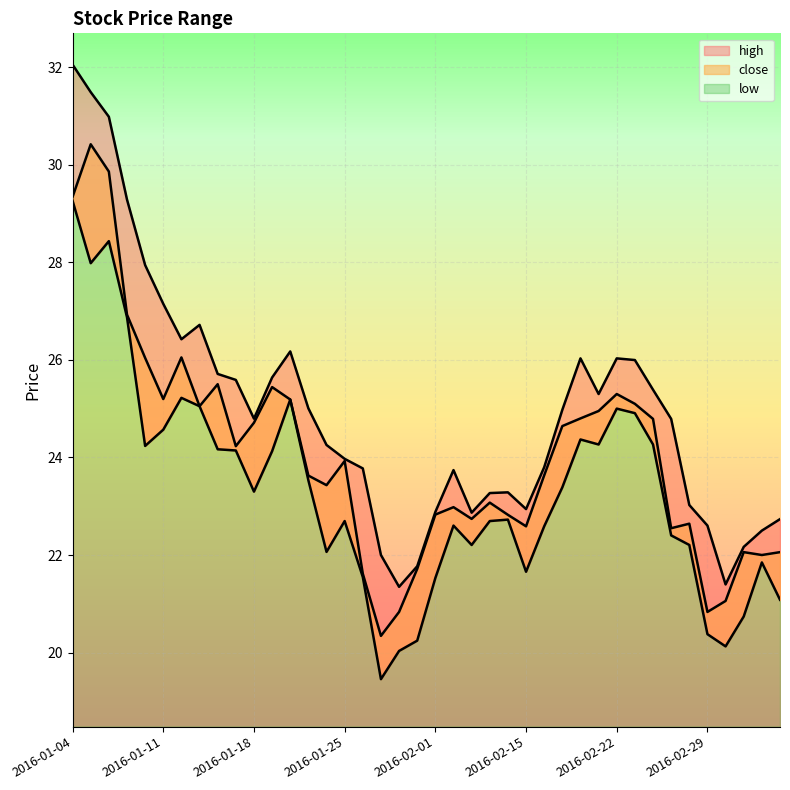

What is the approximate value of high at 2016-02-05?

23.3